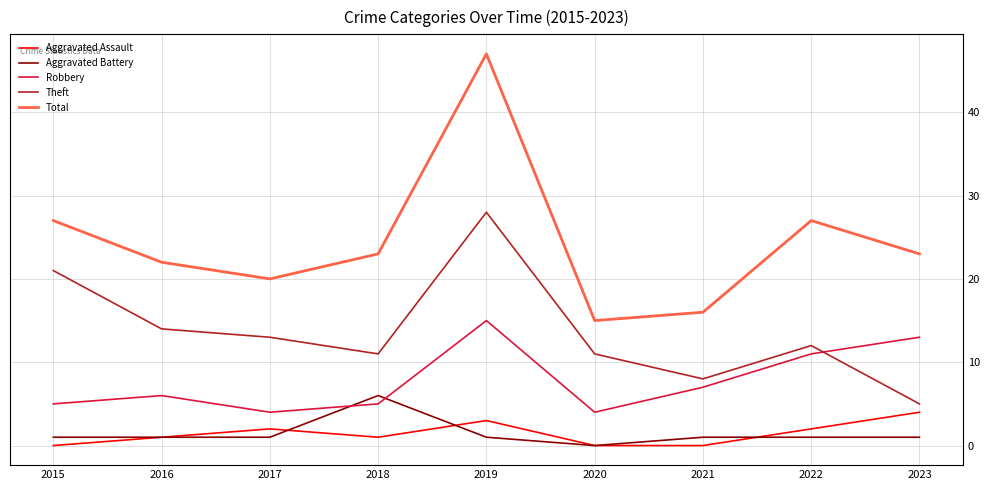

What is the total value across all series at 2020?

30